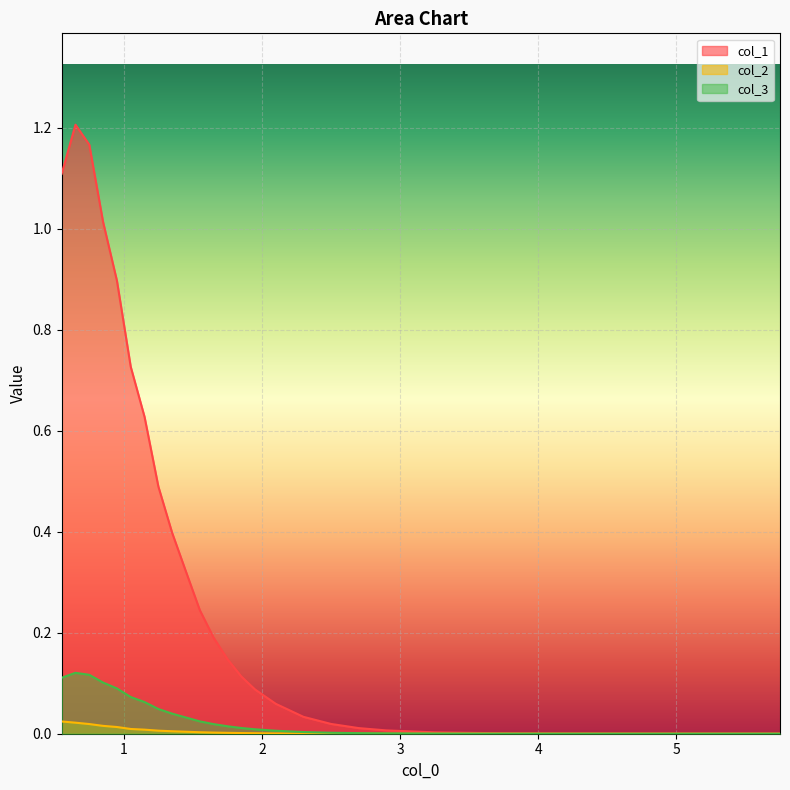

Count the number of data series in this chart.

3